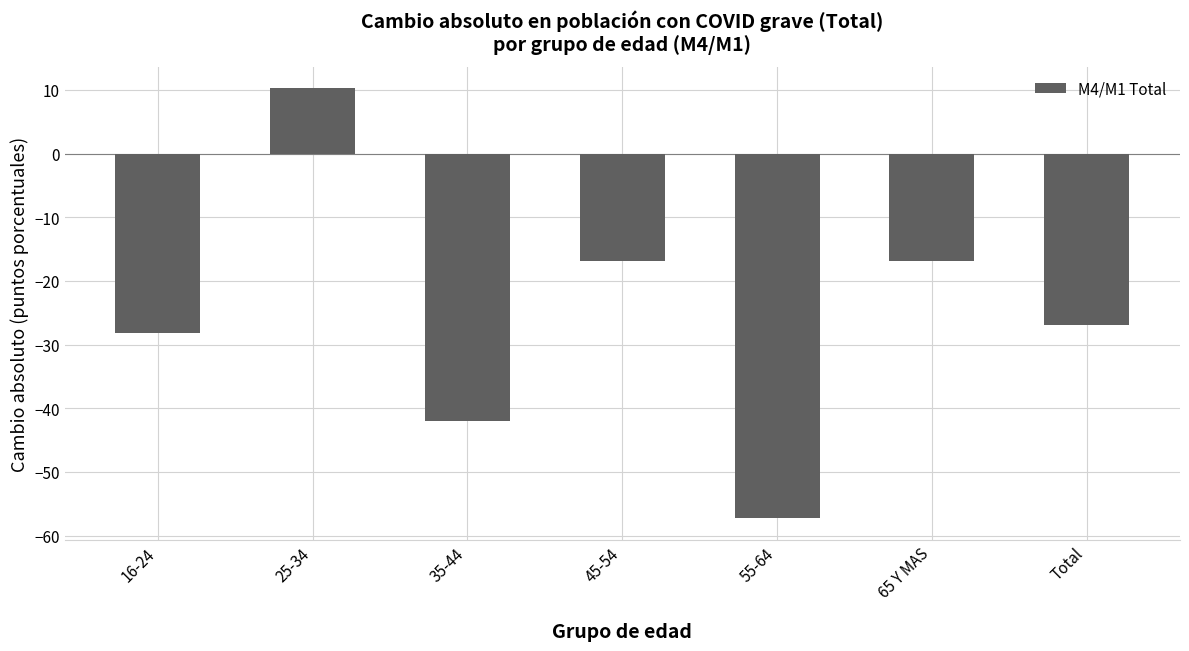

What is the greatest value displayed?

10.3